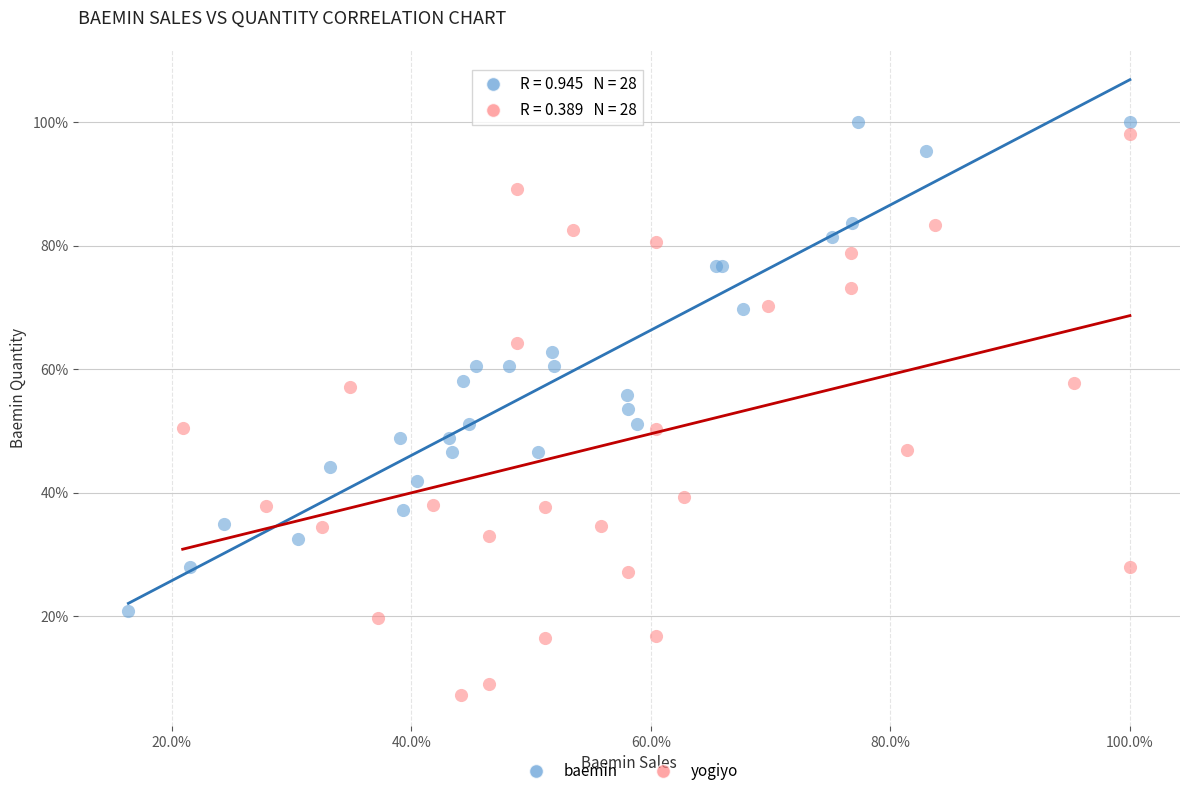

Which series contains the highest Y value?

baemin